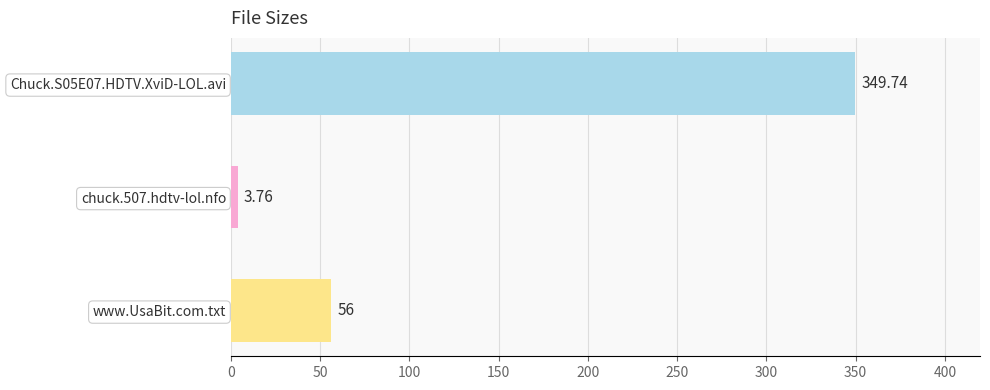

Between www.UsaBit.com.txt and Chuck.S05E07.HDTV.XviD-LOL.avi, which is larger?

Chuck.S05E07.HDTV.XviD-LOL.avi